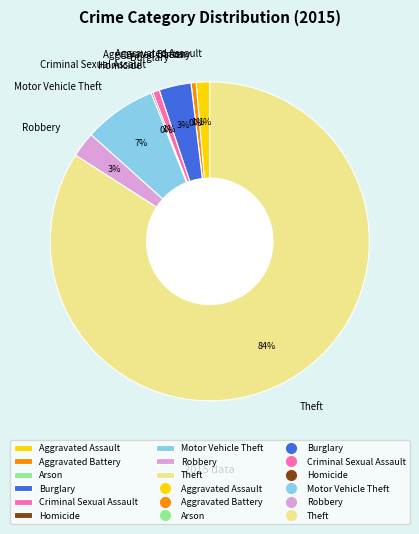

To the nearest percent, what is the difference between the largest and smallest slice percentages?

84%